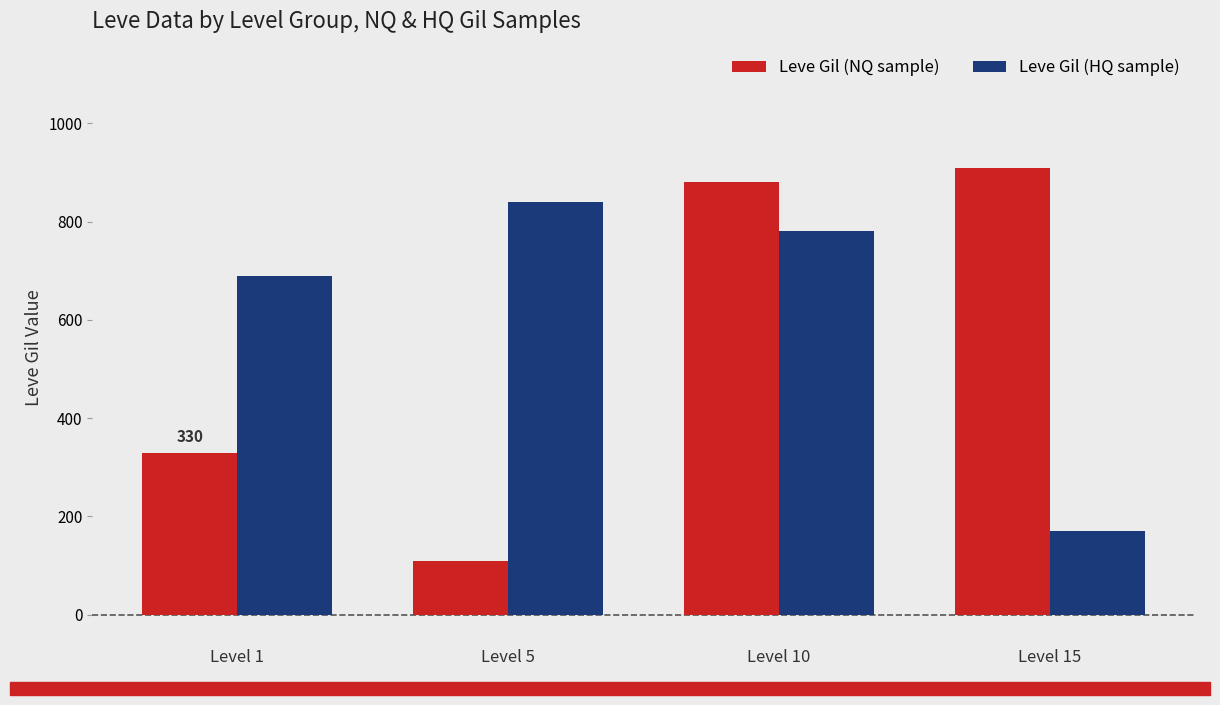

Does the chart contain stacked bars?

No